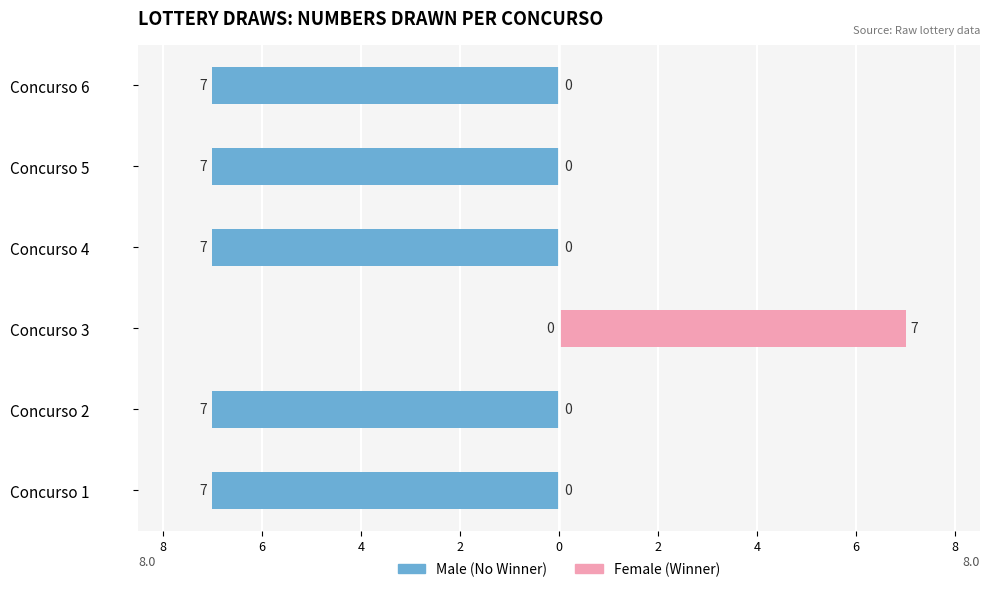

Which series has the largest range (max minus min)?

Male